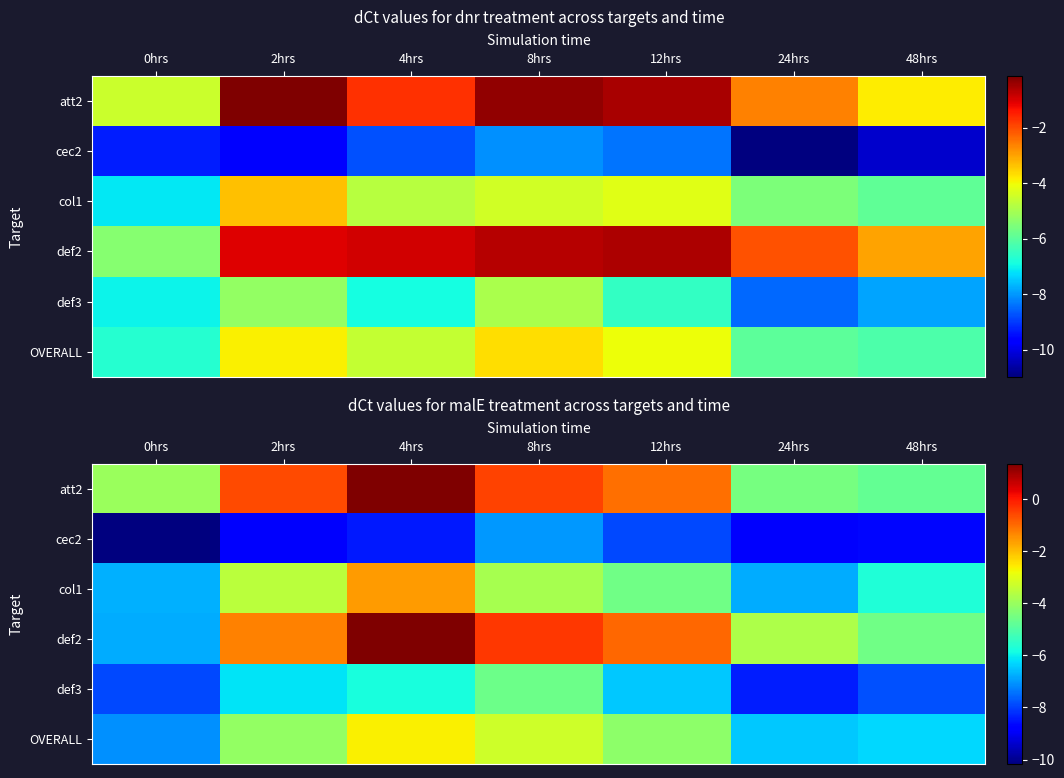

What is the difference between the maximum and minimum values in the att2 series?

6.1